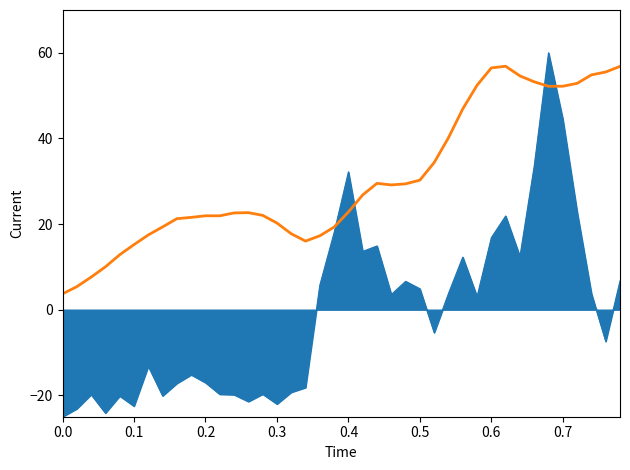

How many lines are shown in the chart?

2